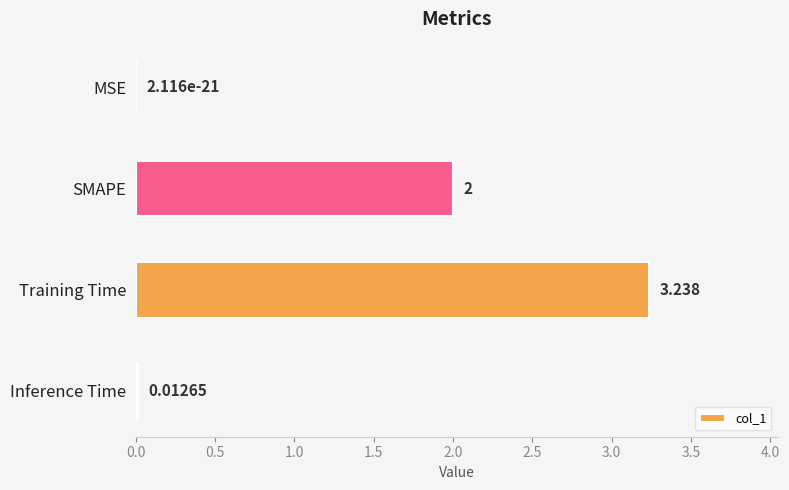

Between MSE and Inference Time, which is larger?

Inference Time